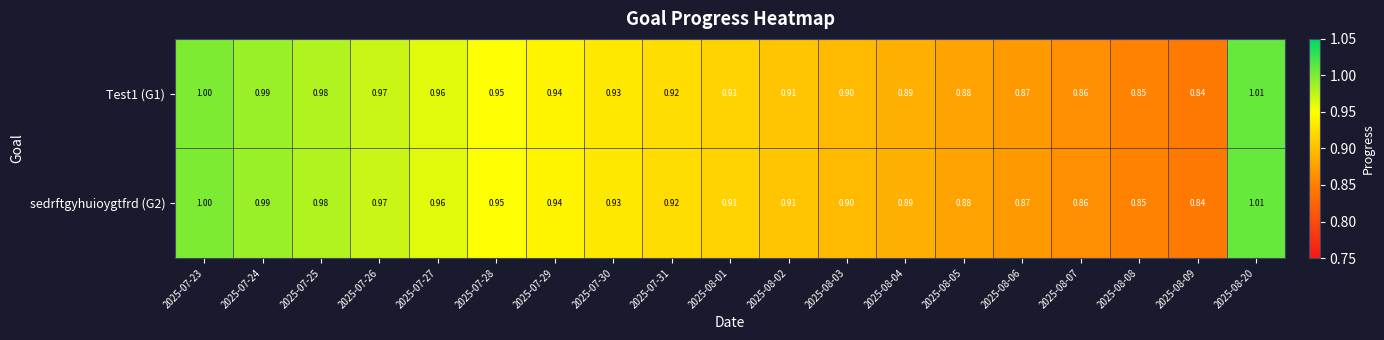

Is the value of sedrftgyhuioygtfrd (G2) at 2025-08-03 greater than the value of Test1 (G1) at 2025-07-27?

No